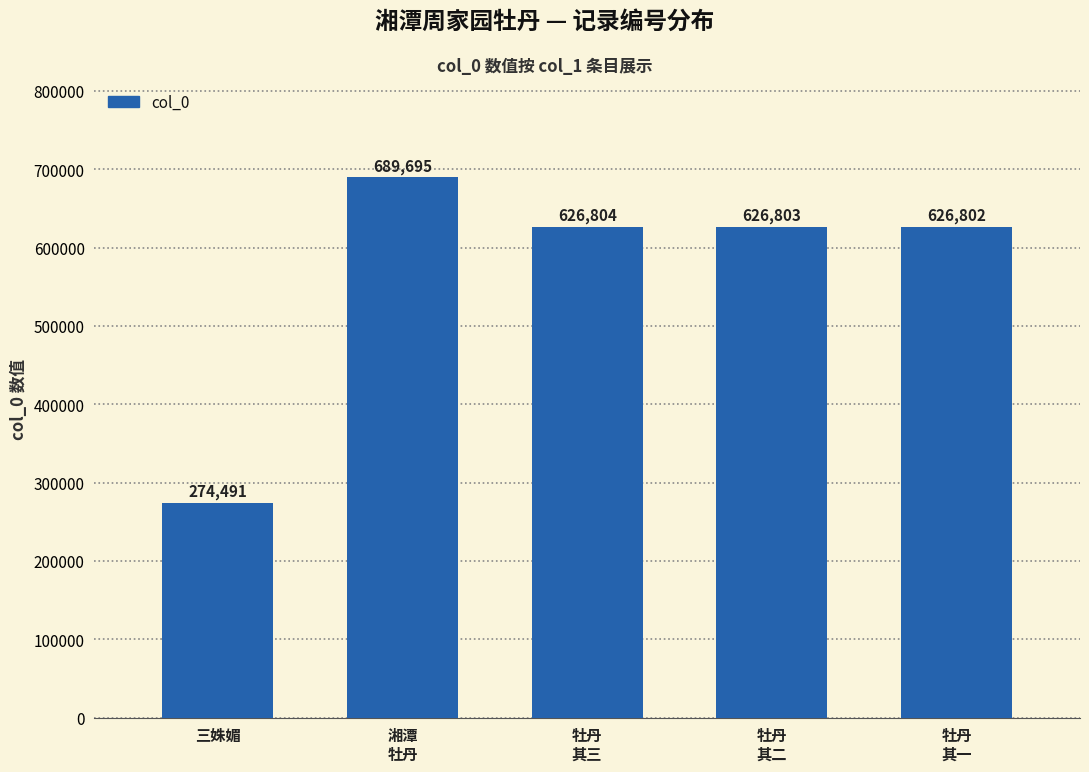

What is the ratio of the value at 湘潭
牡丹 to the value at 三姝媚?

2.5